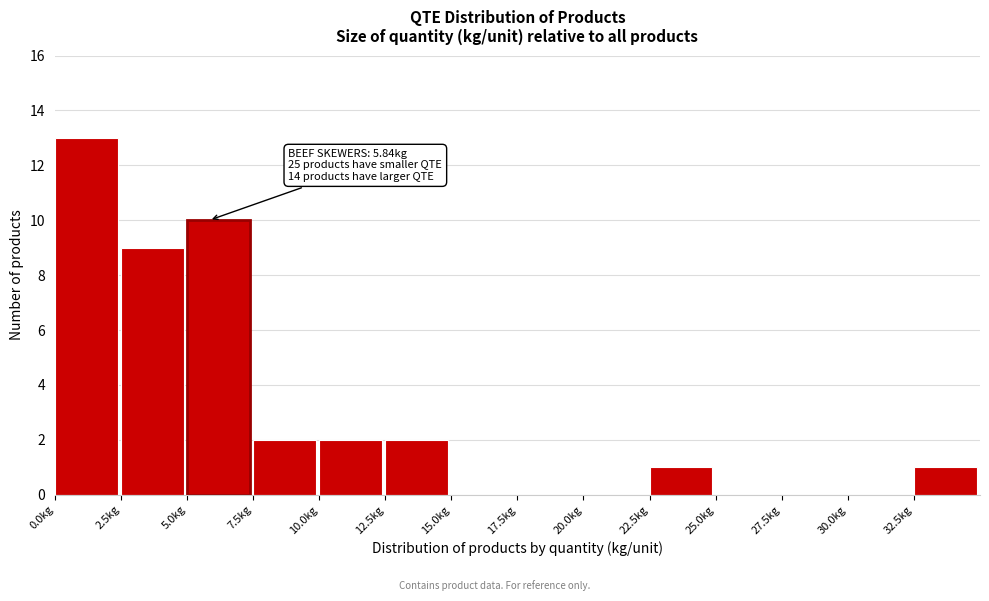

Which range on the x-axis has the tallest bar?

0.0 to 2.5